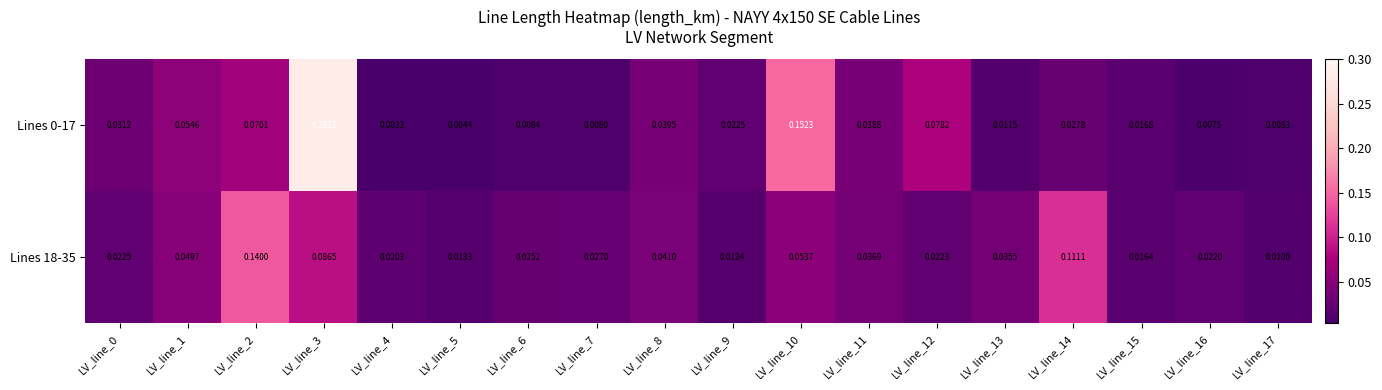

At LV_line_10, list the series in order from largest to smallest.

Lines 0-17, Lines 18-35